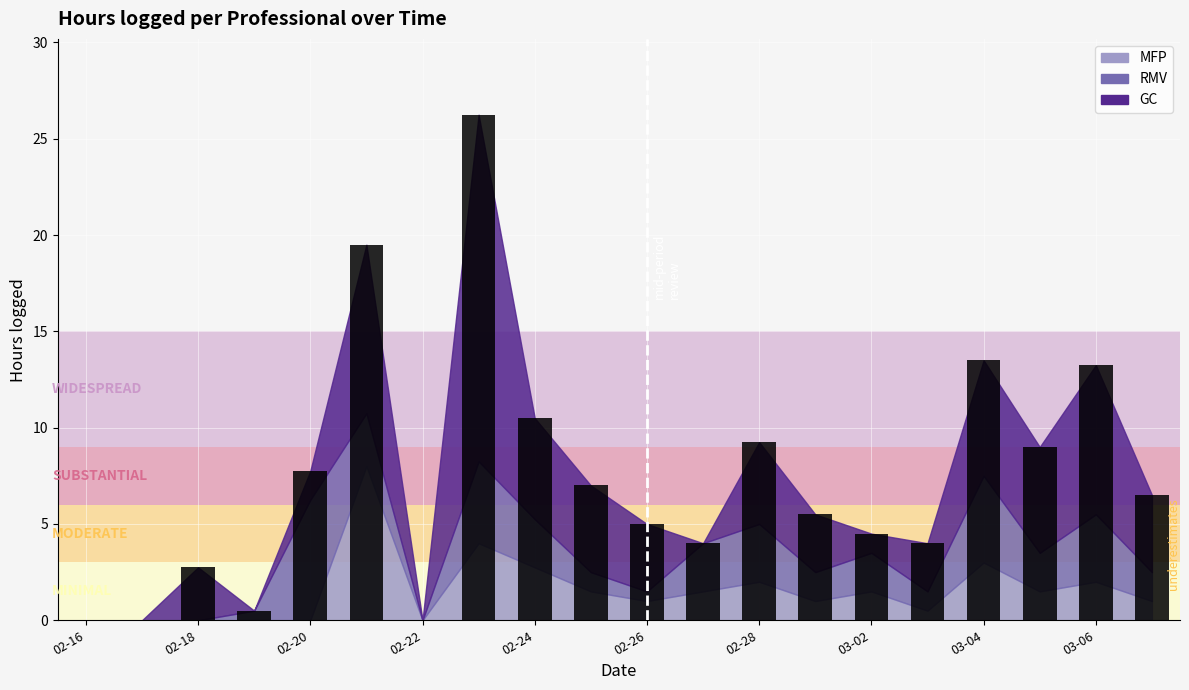

Count the number of data series in this chart.

1